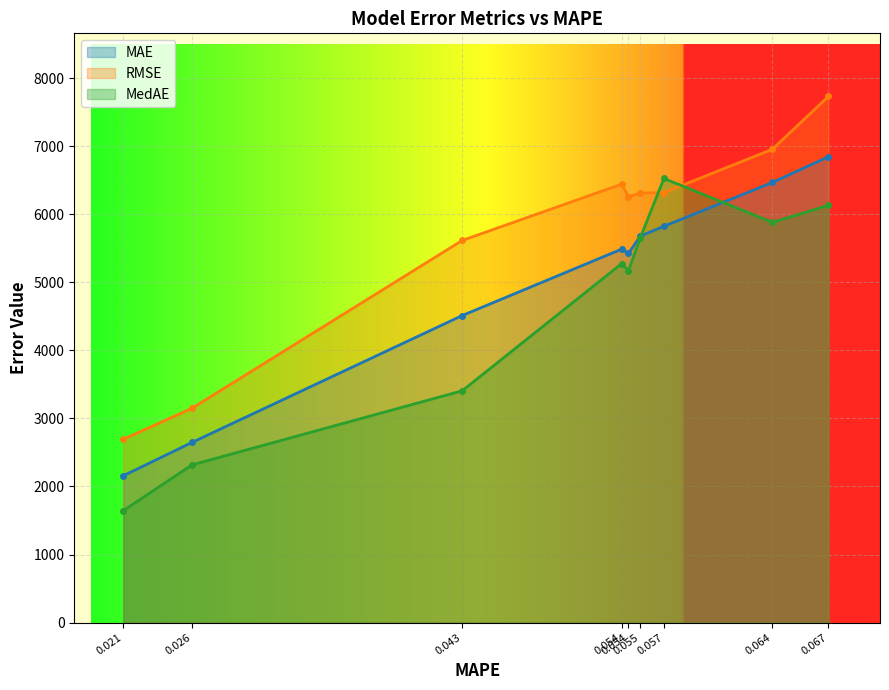

Which category has the lowest value in the RMSE series?

0.021